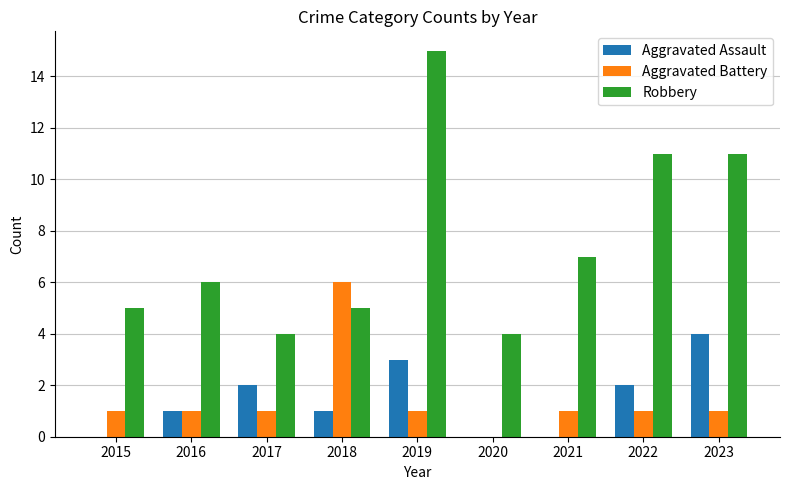

True or false: Aggravated Battery has a value of 0 at 2020.

True